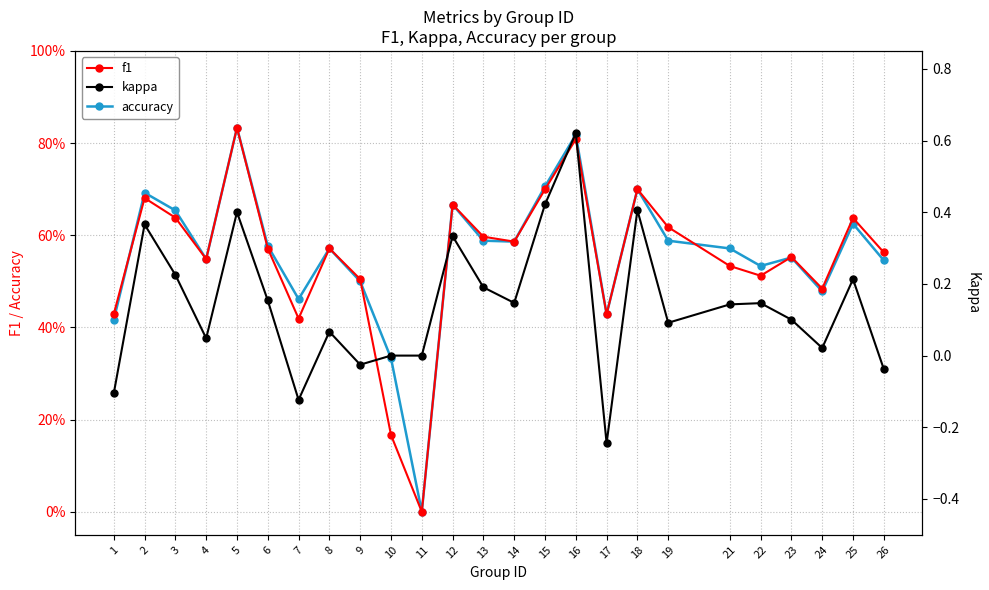

True or false: kappa and accuracy intersect in this chart.

False